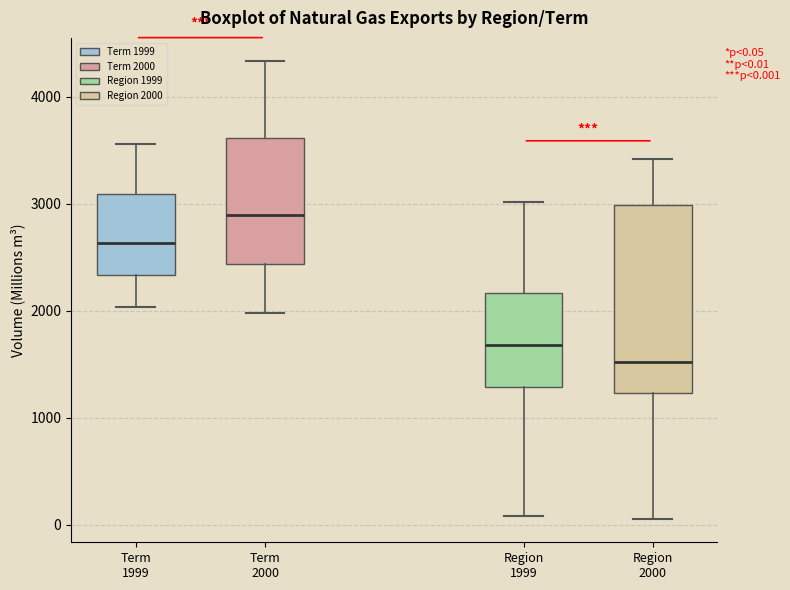

Which box has the lowest median line?

Region 2000